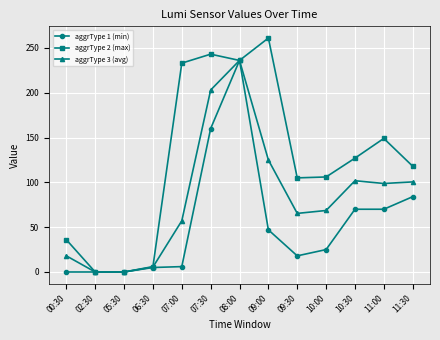

What is the spread (max minus min) of values at 07:30?

83.0